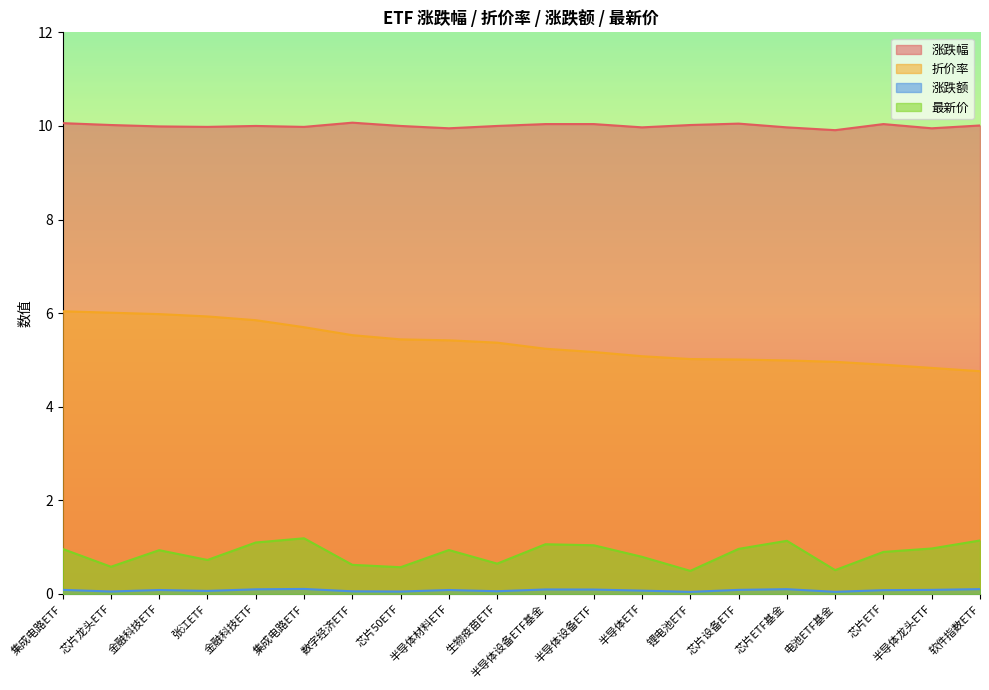

What is the total value across all series at 软件指数ETF?

16.0